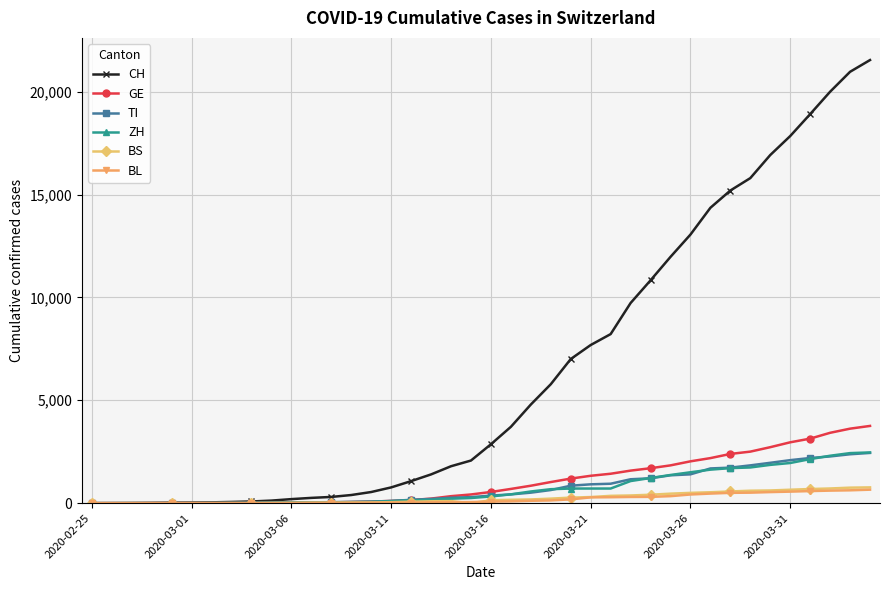

What is the maximum value for GE?

3754